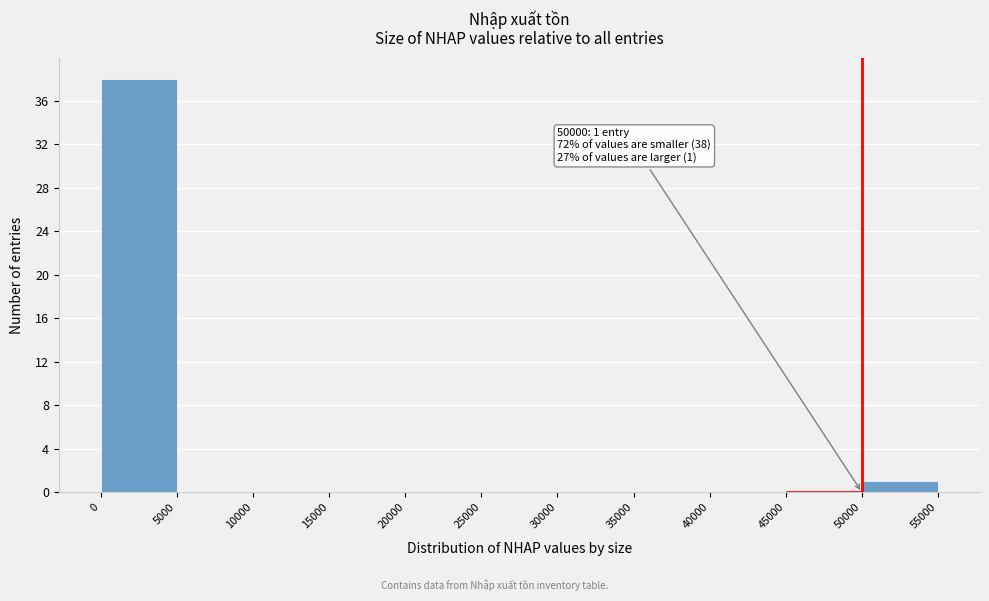

Which range on the x-axis has the tallest bar?

0 to 5000